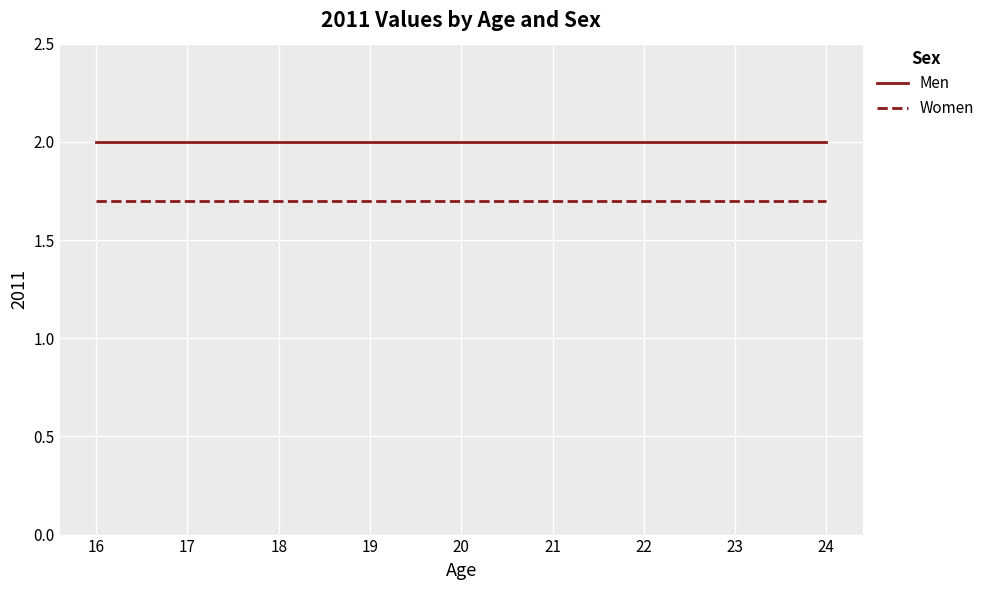

Is it true that Women equals 0.5 at 24?

False